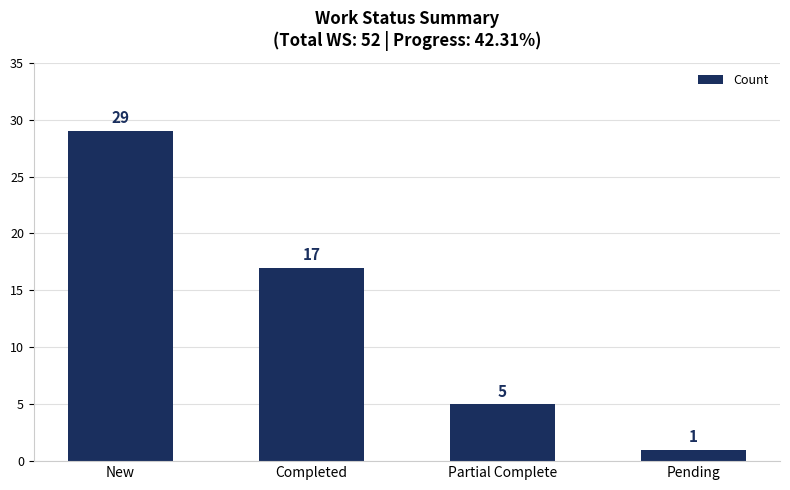

The chart shows a value of 1 at Pending. True or false?

True